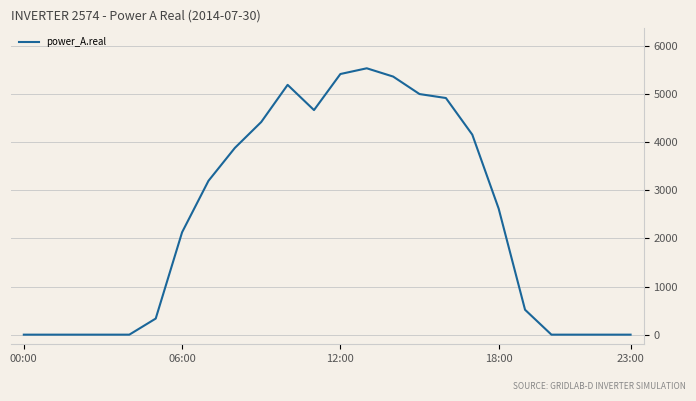

Reading left to right, what are all the values shown in this chart?

0.0	0.0	0.0	0.0	0.0	334.6	2129.1	3198.2	3881.8	4420.9	5192.8	4668.5	5418.2	5537.2	5365.2	5001.6	4919.2	4158.0	2619.7	517.6	0.0	0.0	0.0	0.0